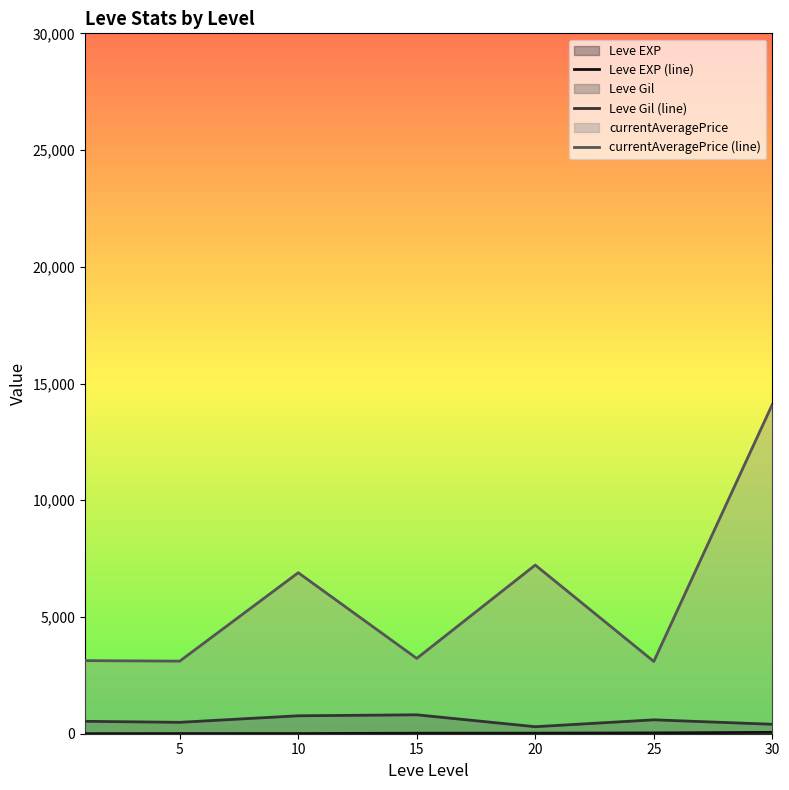

What is the maximum value for currentAveragePrice (line)?

14105.5